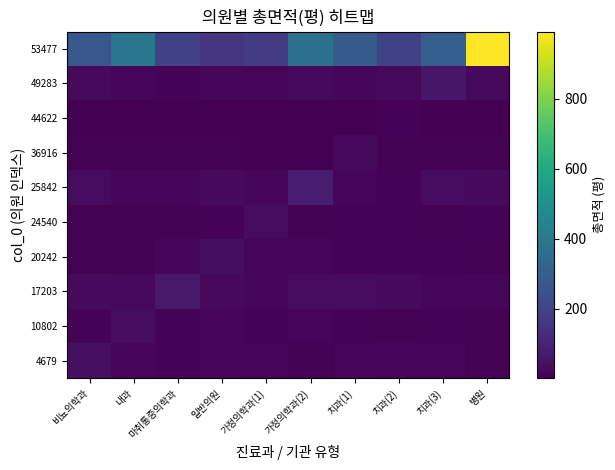

Is it true that 44622 equals 3.3 at 내과?

True